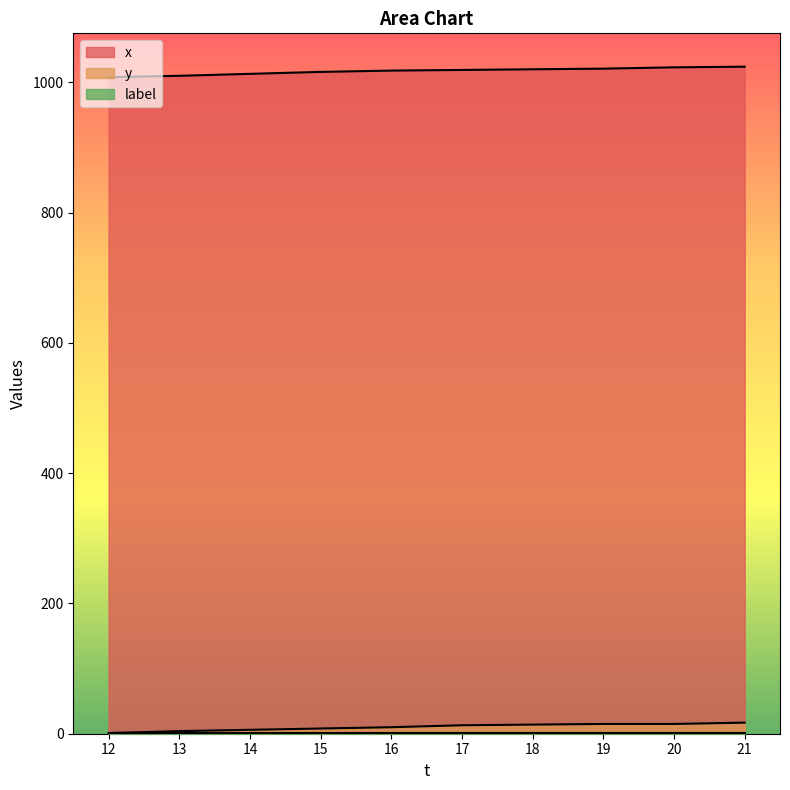

Which series has the largest total across all categories?

x